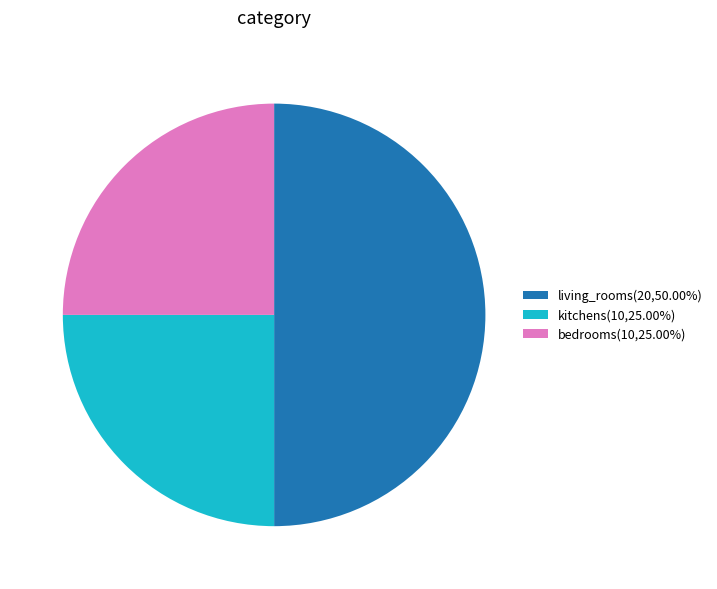

Approximately how many times larger is the value at living_rooms(20,50.00%) compared to bedrooms(10,25.00%)?

2.0